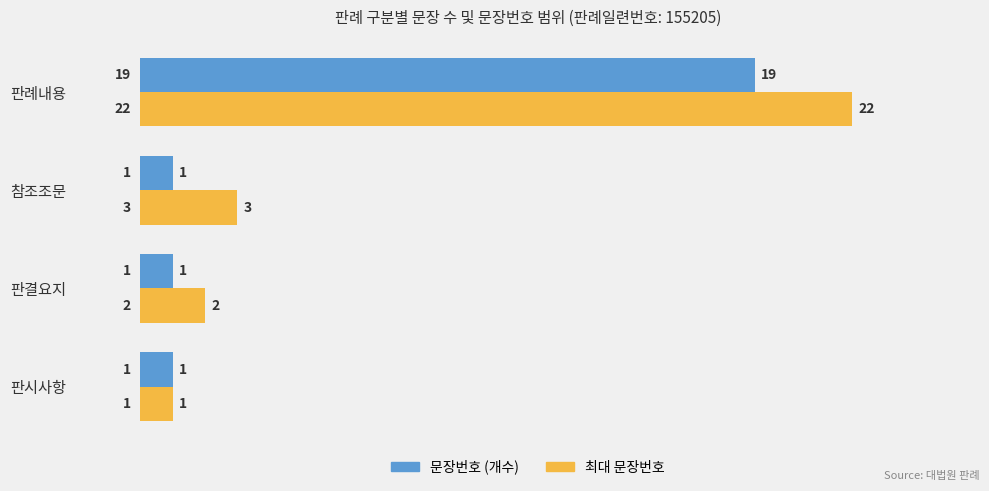

Which series has the largest range (max minus min)?

최대 문장번호